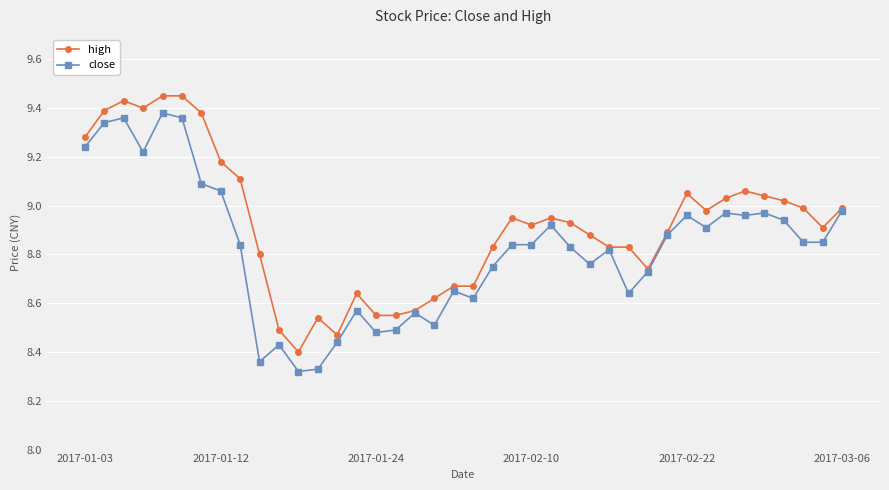

At how many categories does at least one series exceed 8?

40